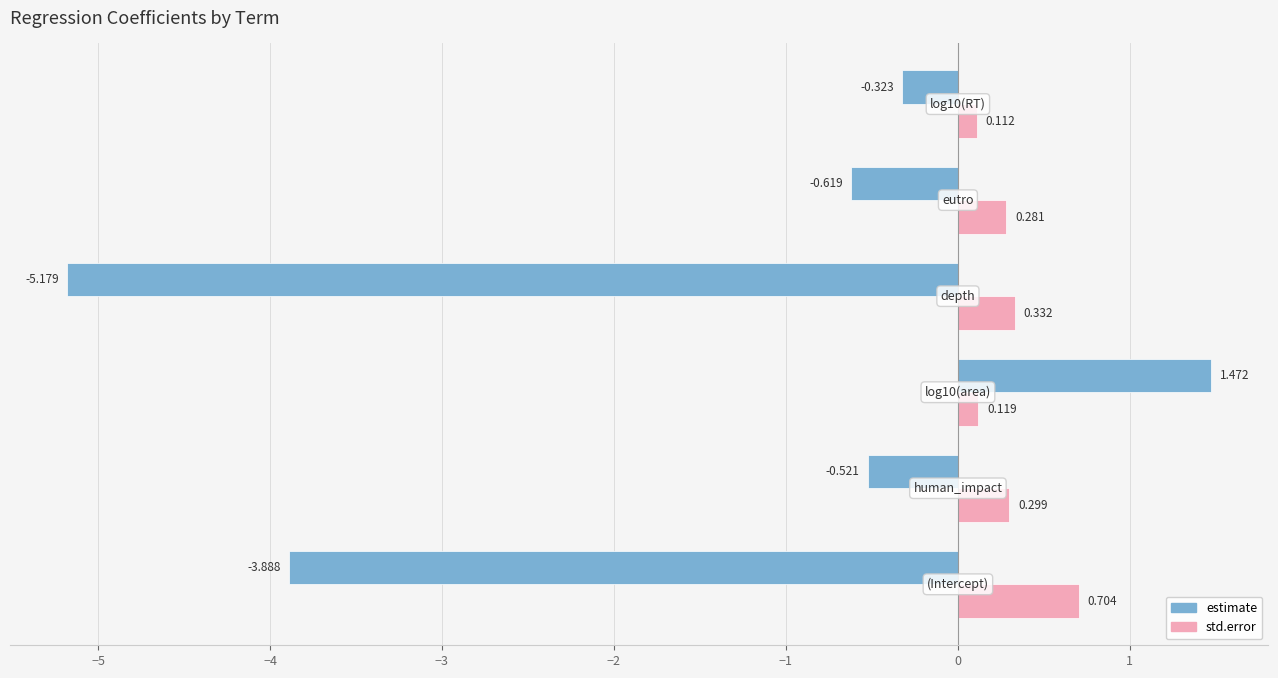

Rank the series by their average value, from lowest to highest.

estimate, std.error